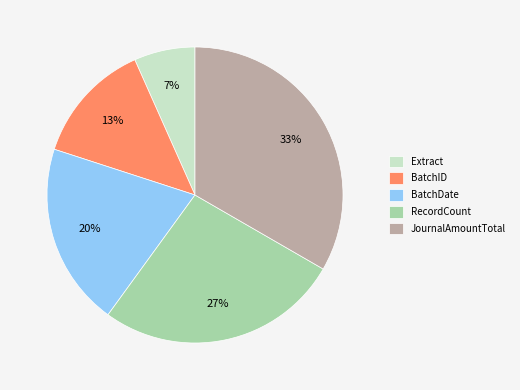

To the nearest percent, what is the combined percentage of BatchDate and Extract?

27%